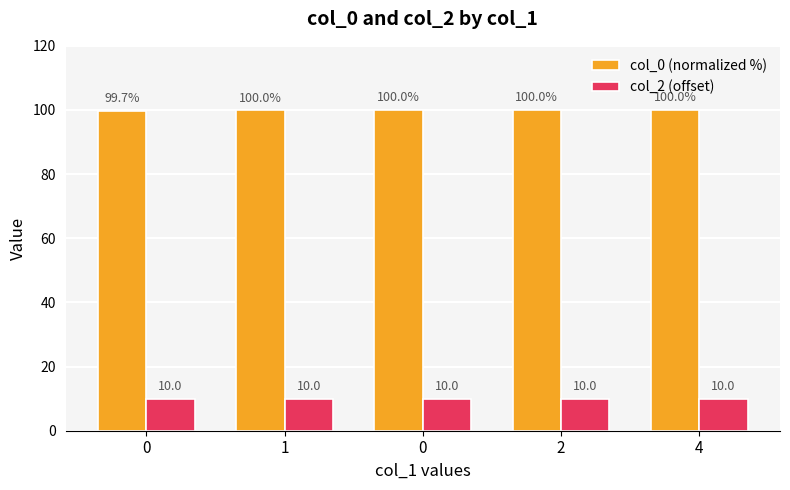

How many groups of bars are there?

5